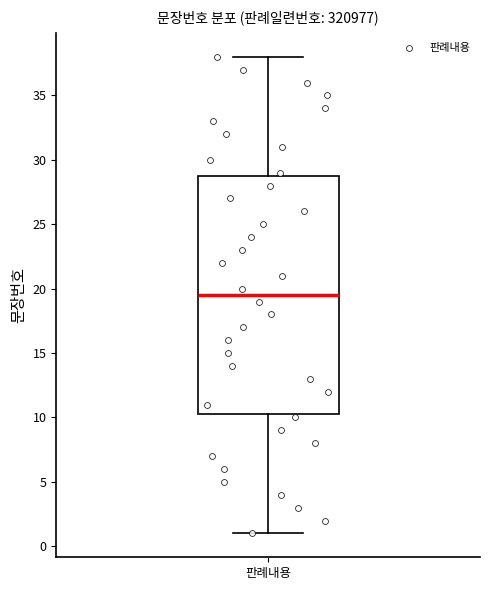

Transcribe this box plot: give where the median line is, the range the box spans, and where the two whiskers end, as read against the y-axis. The values are not printed on the chart, so give them approximately, as read against the axis.

median 19.5, box 10.5 to 29.0, whiskers 1.0 to 38.0